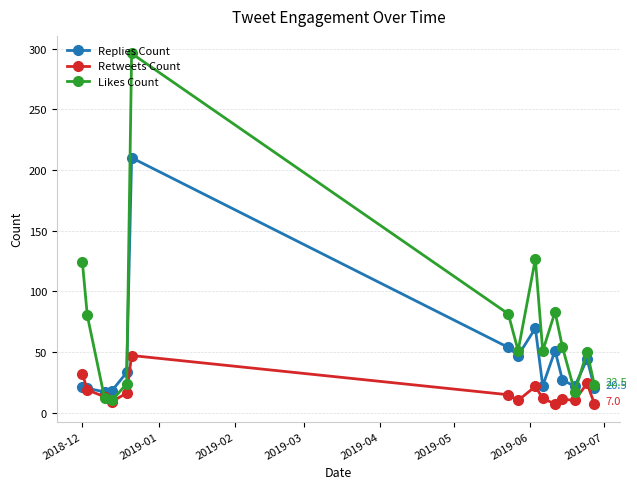

Which series has the widest spread of values?

Likes Count